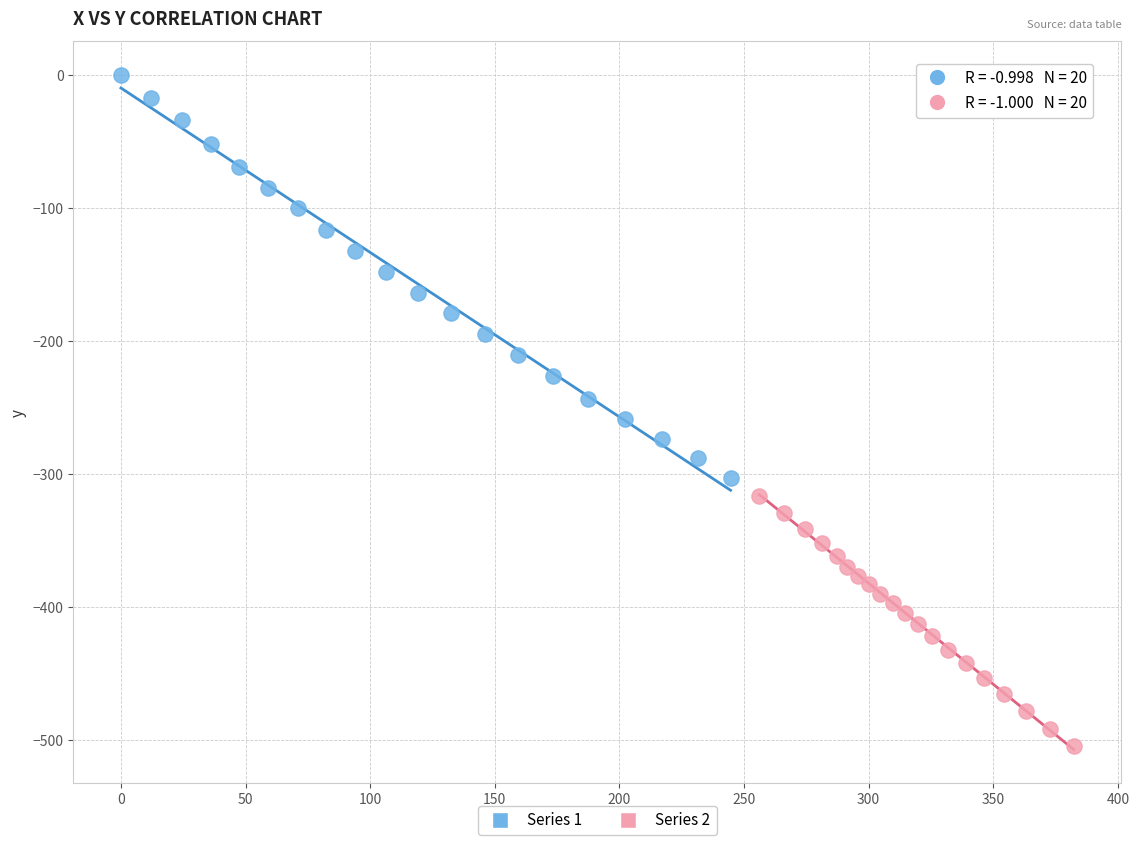

Which series has the widest spread of Y values?

Series 1